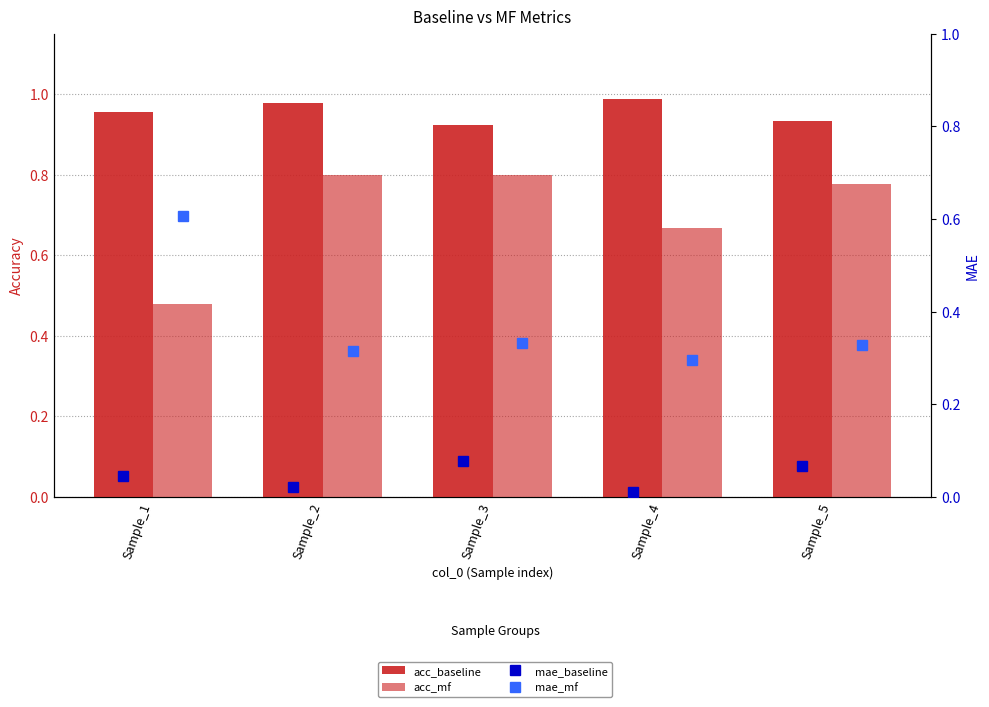

What is the approximate value of acc_baseline at Sample_3?

0.9